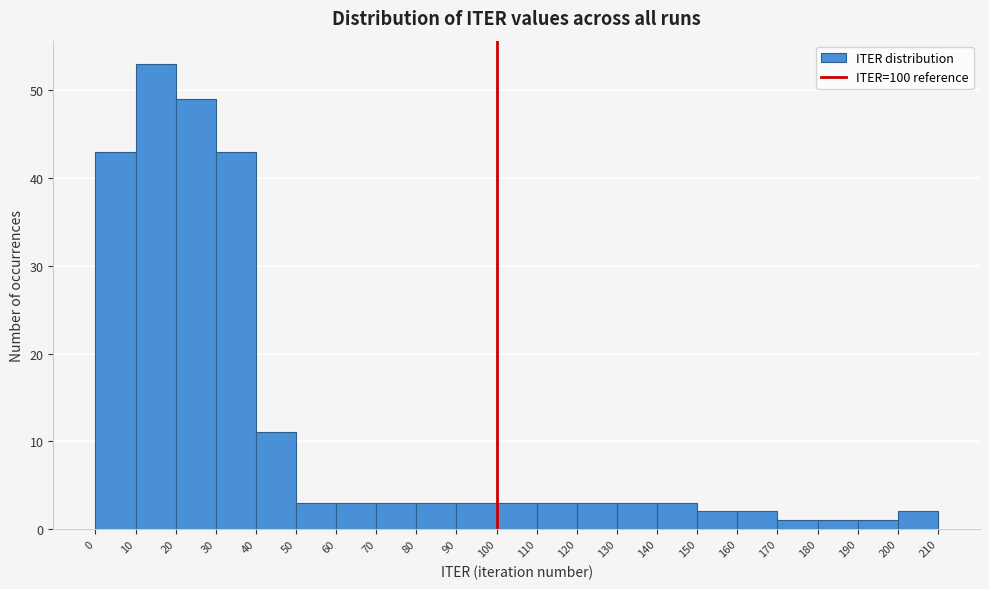

Which range on the x-axis has the tallest bar?

10 to 20